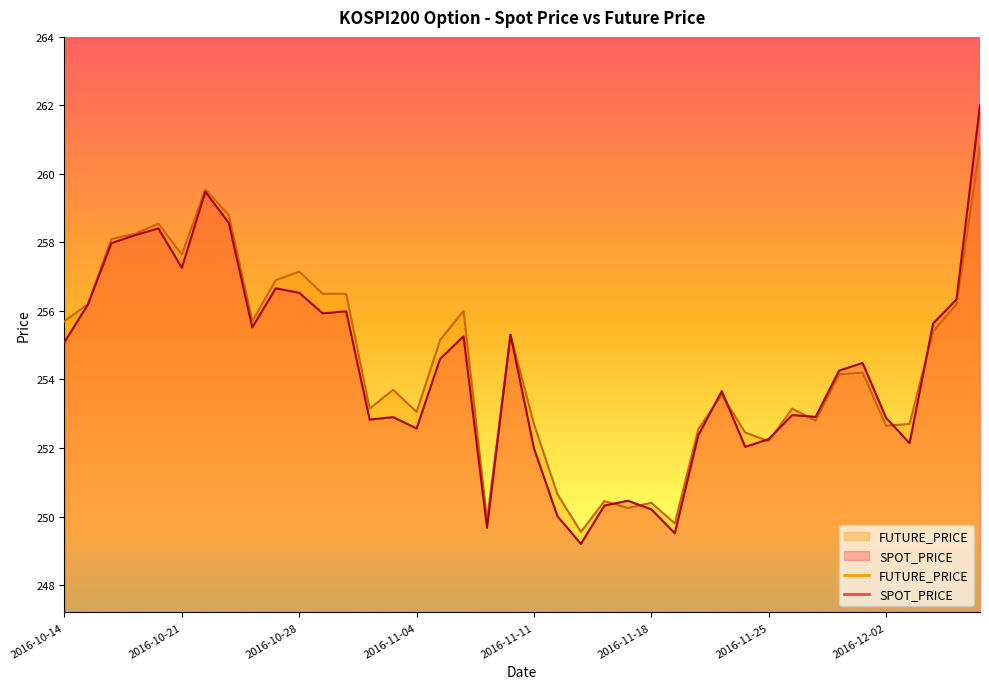

Rank the series at 2016-11-30 from lowest to highest value.

FUTURE_PRICE, SPOT_PRICE